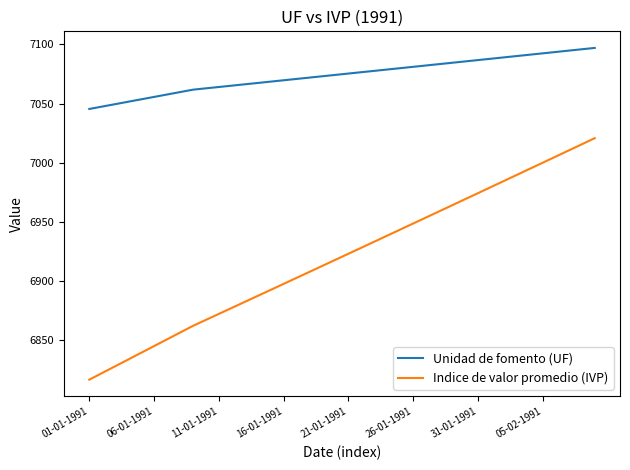

List the series in order of their peak value, highest first.

Unidad de fomento (UF), Indice de valor promedio (IVP)